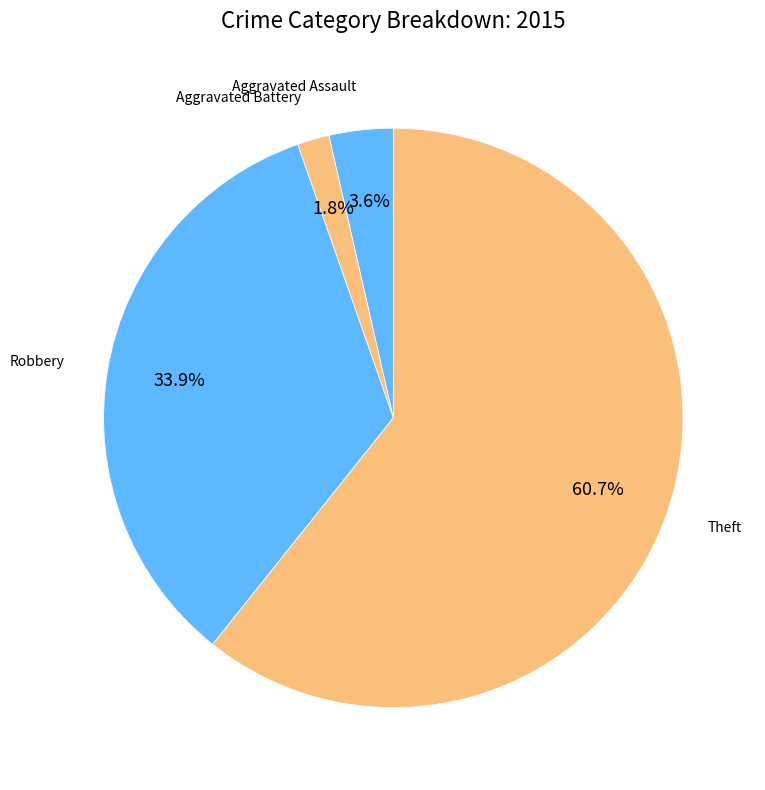

Which slice is the largest?

Theft